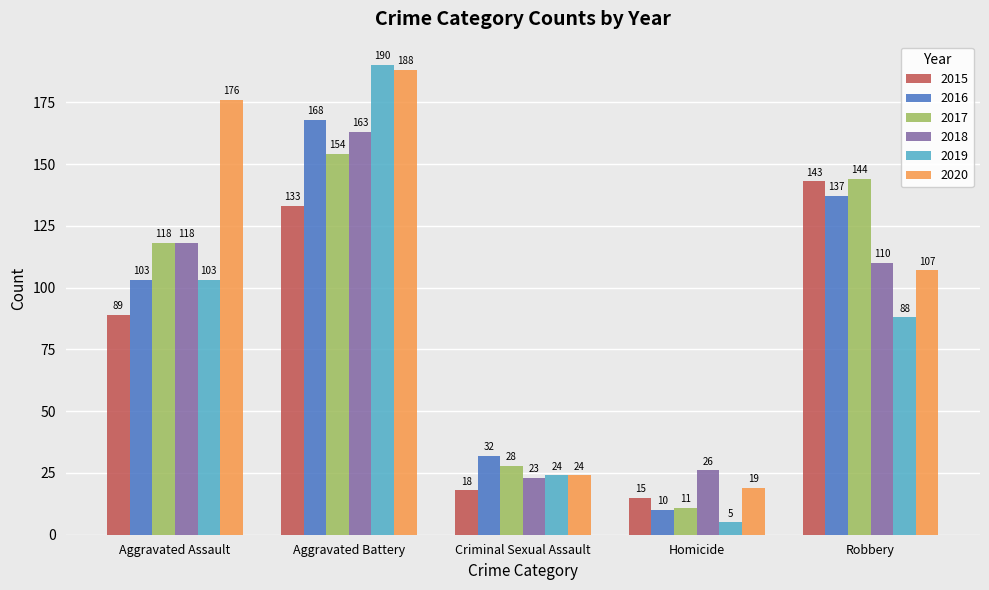

What value does the 2016 series have at Aggravated Battery, to the nearest 10?

170